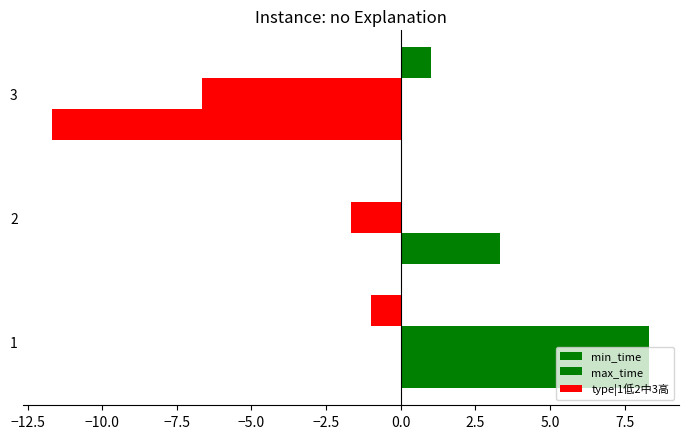

Count the number of categories in the chart.

3